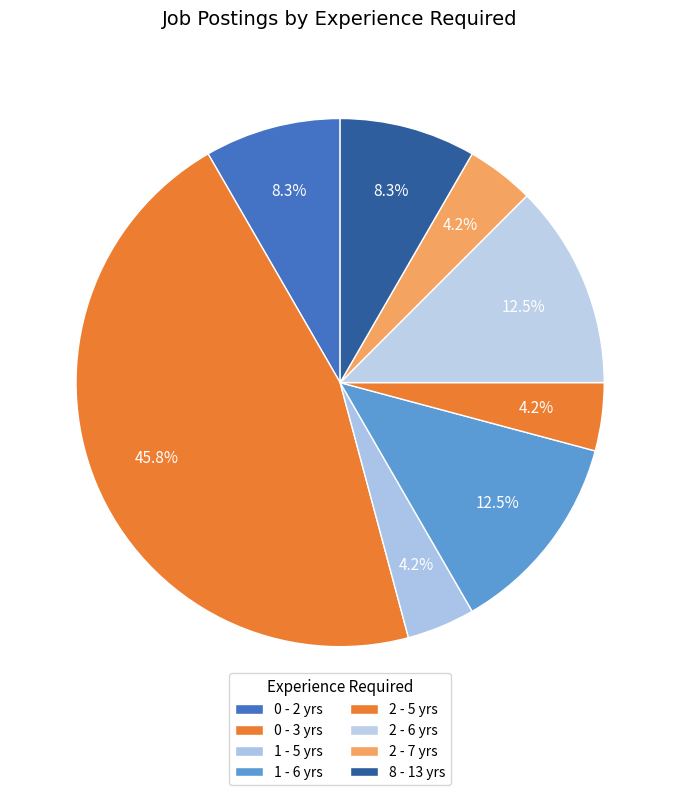

What percentage do 8 - 13 yrs and 1 - 6 yrs together represent?

20.8%